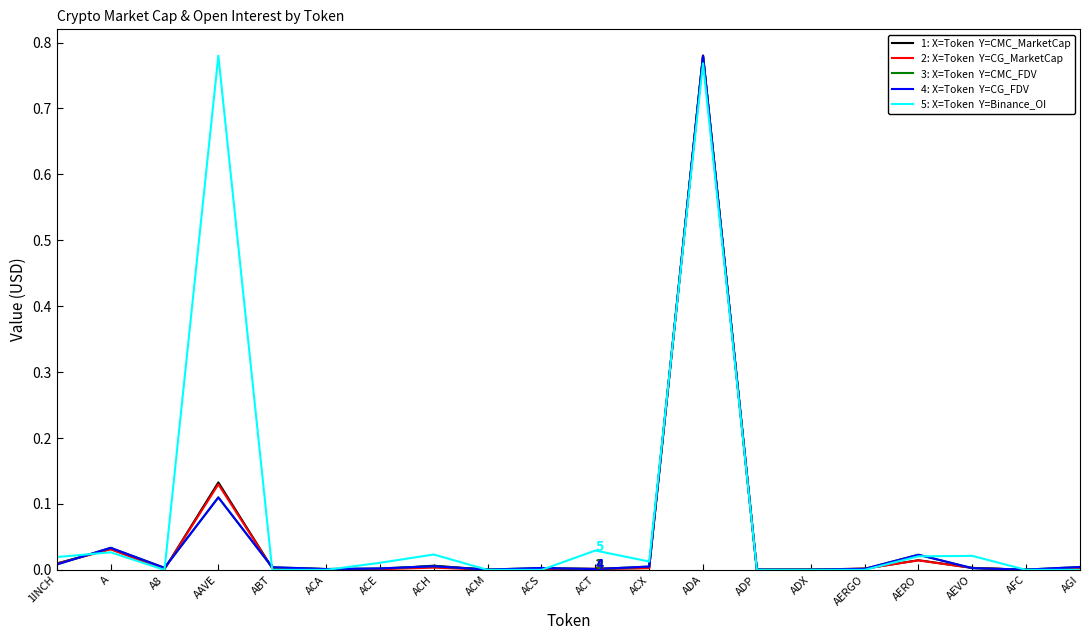

At which category is the sum across all series the highest?

ADA